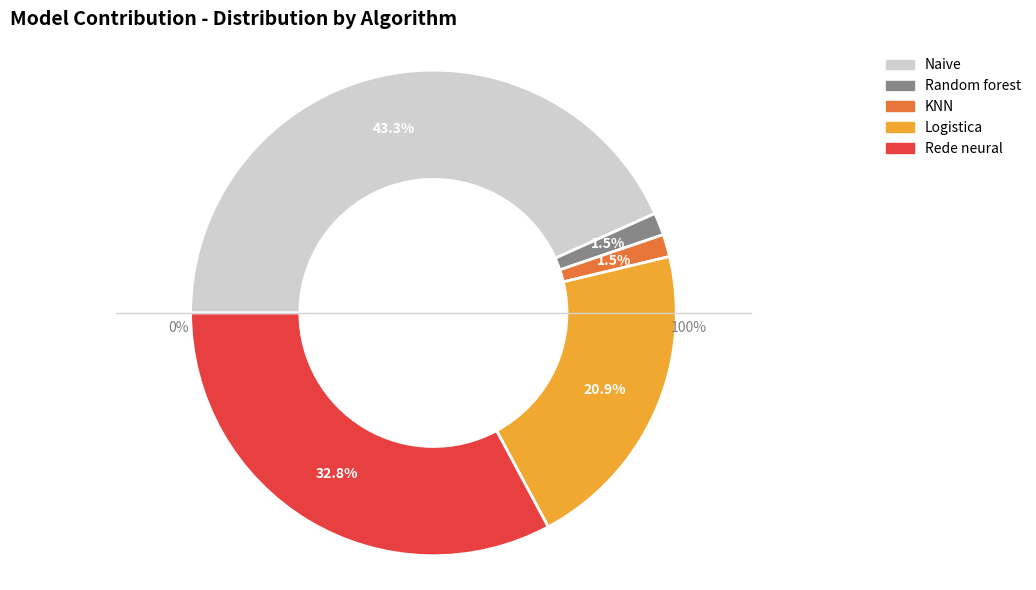

The KNN slice represents 11% of the pie. True or false?

False